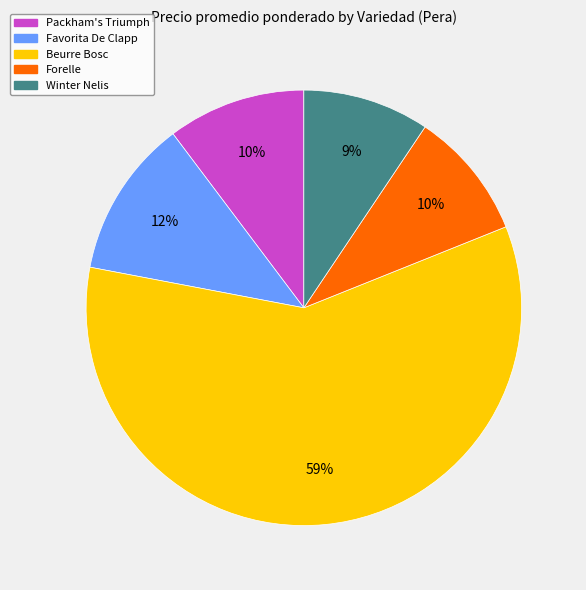

Is there a majority slice in this chart?

Yes